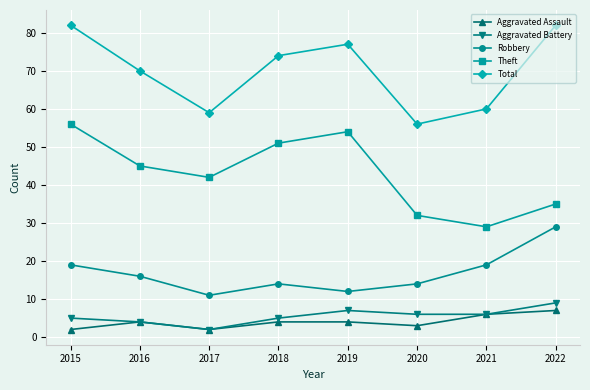

The value of Theft at 2015 is 17. True or false?

False